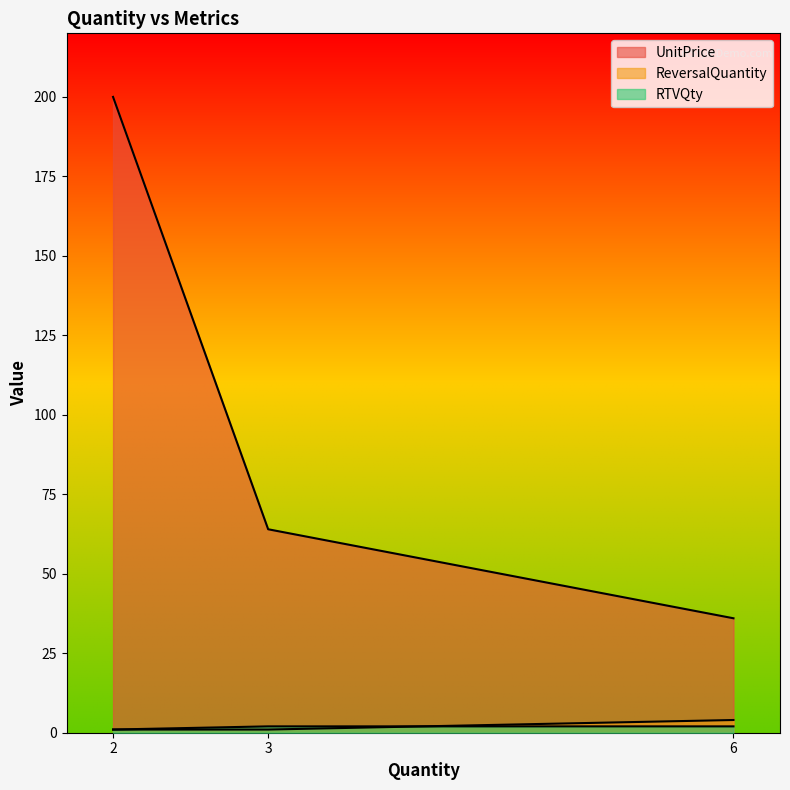

How many lines are shown in the chart?

3